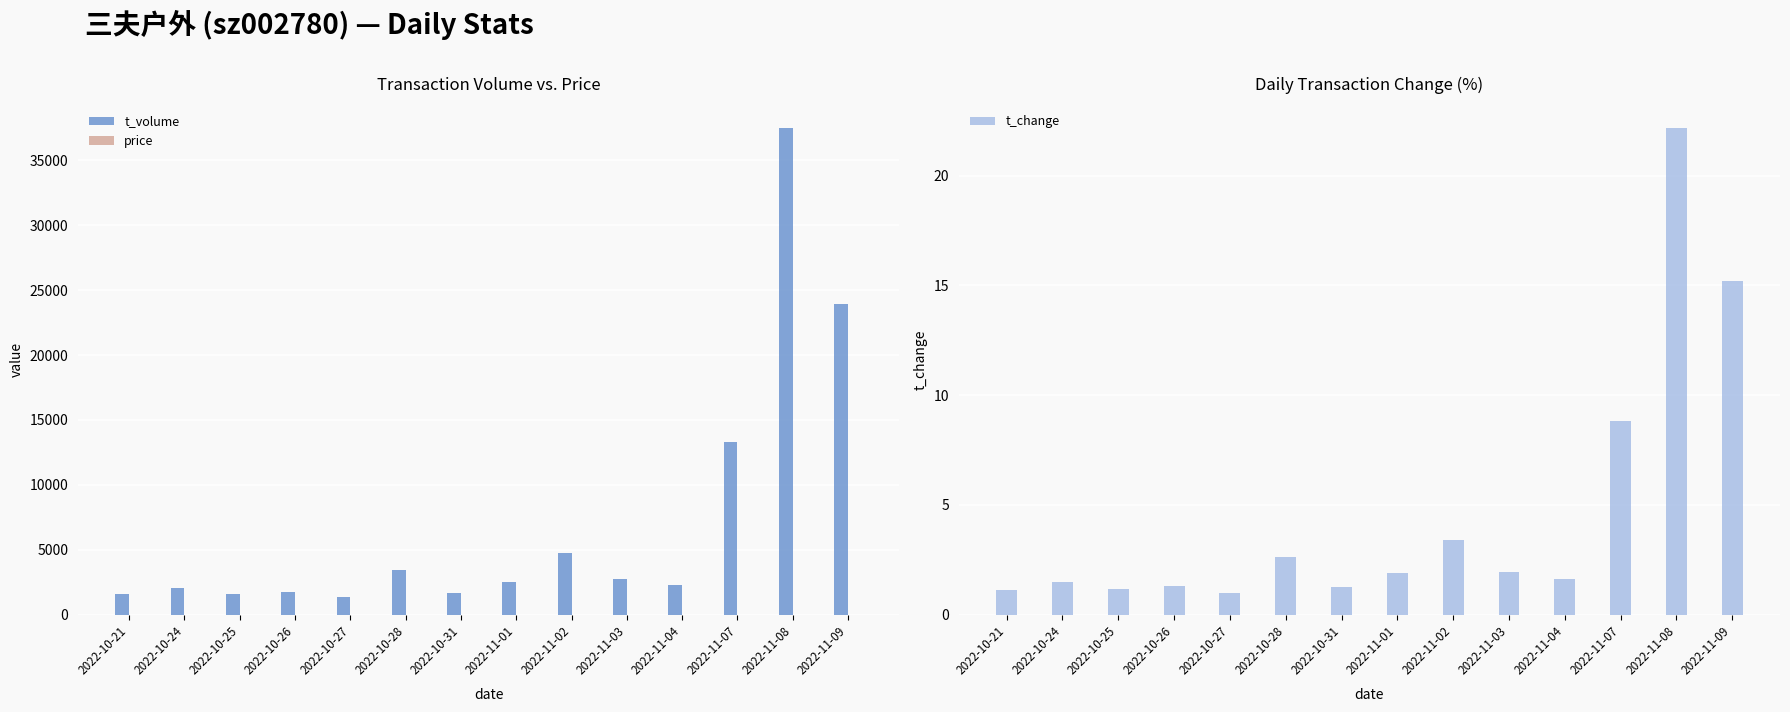

True or false: t_change has a value of 1.1 at 2022-10-21.

True